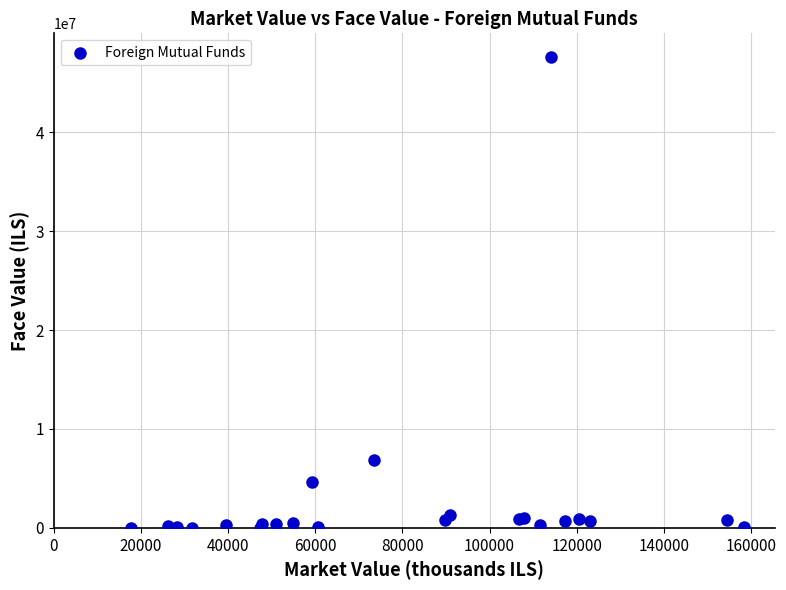

What Y value in the scatter plot is closest to 23805449?

6848134.1